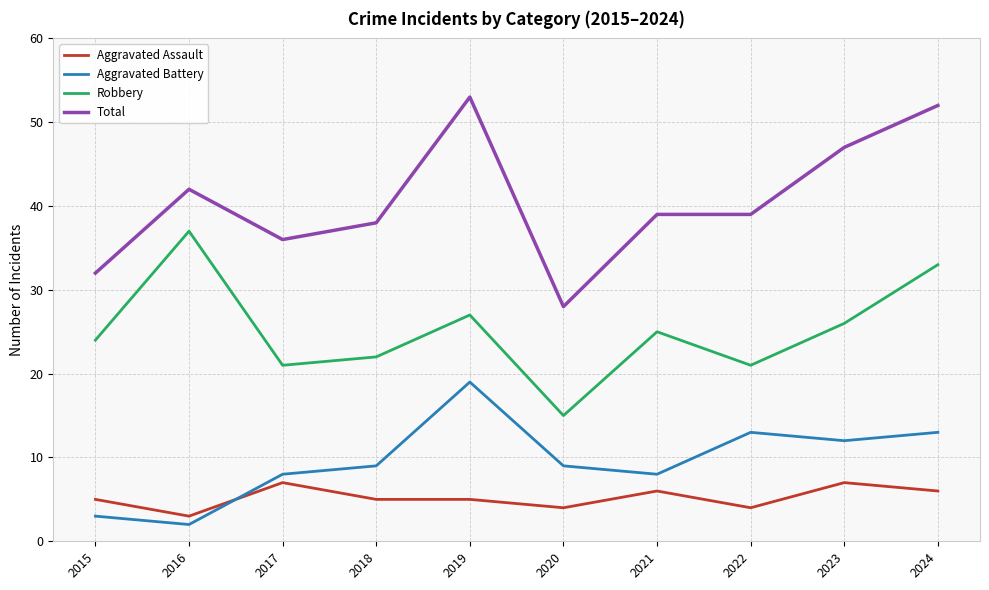

What is the smallest value displayed?

2